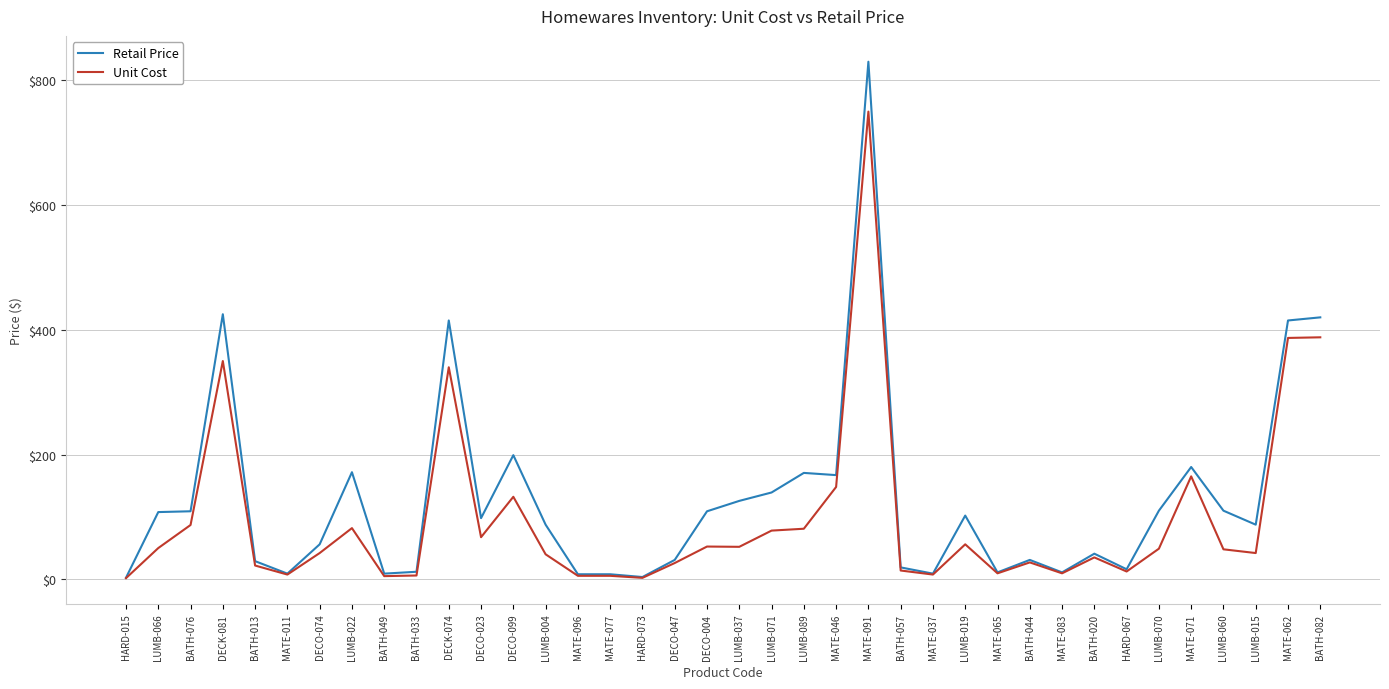

What is the sum of the Unit Cost values at MATE-011 and LUMB-019?

63.5